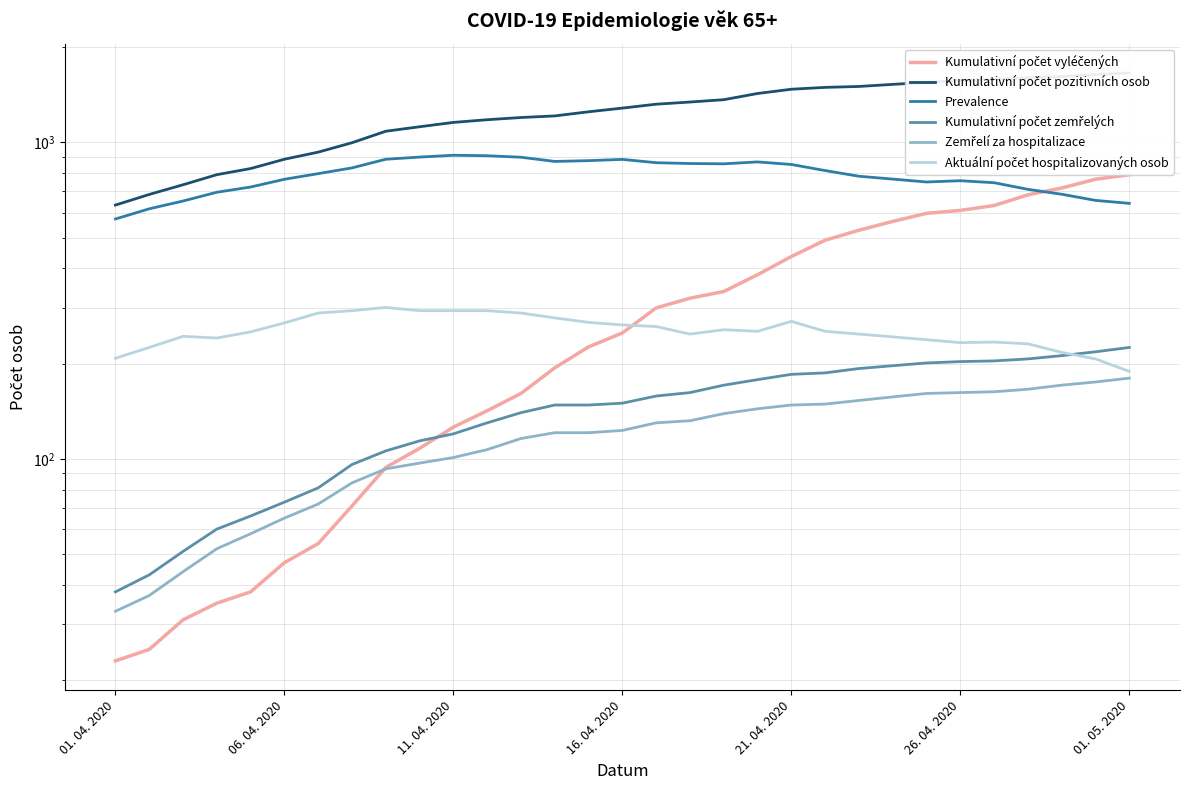

Which series has the widest spread of values?

Kumulativní počet pozitivních osob